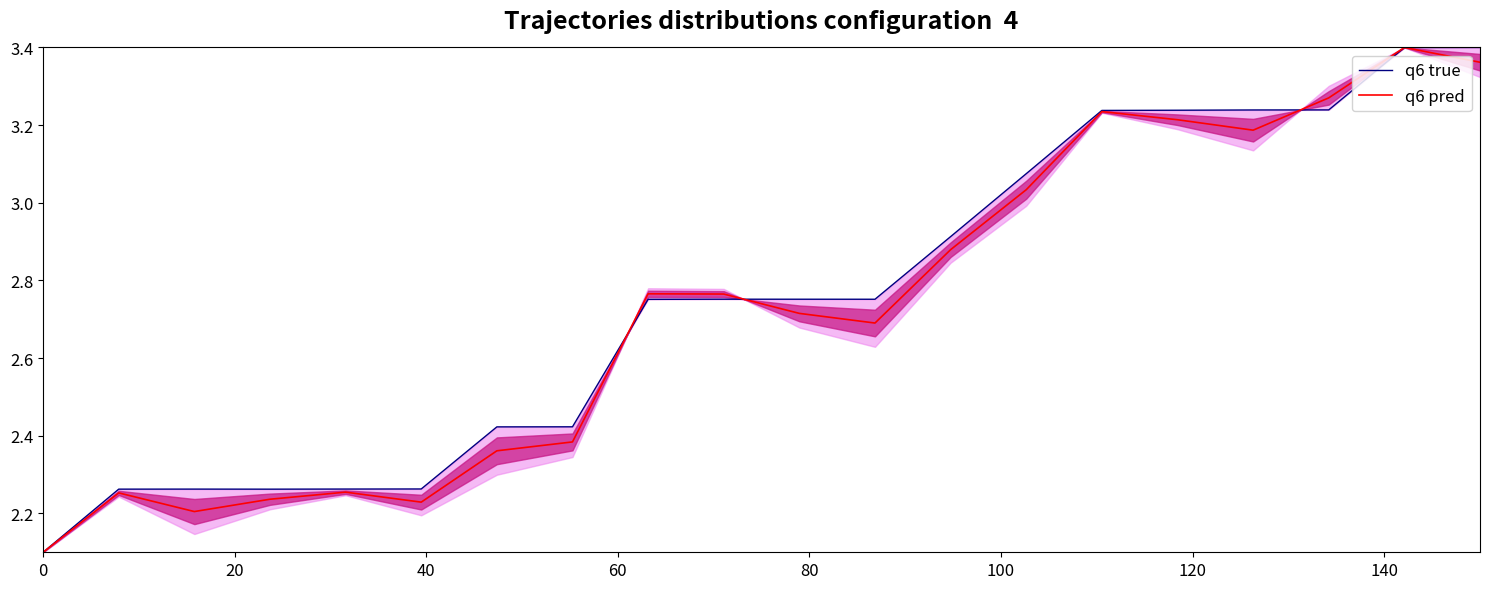

Which series ends up on top after the final intersection of q6 true and q6 pred?

q6 true